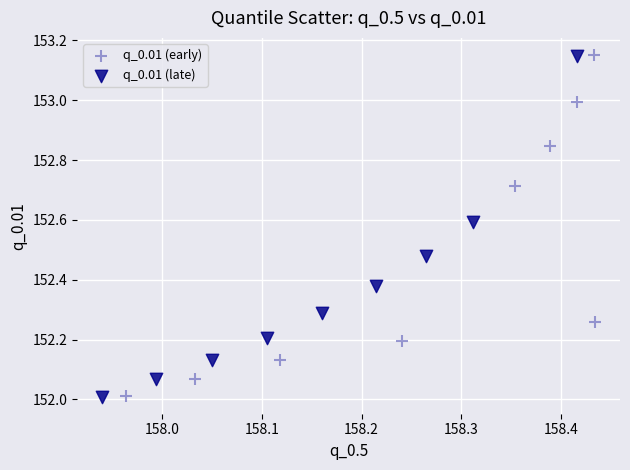

What are all the series names shown in the legend?

q_0.01 (early), q_0.01 (late)